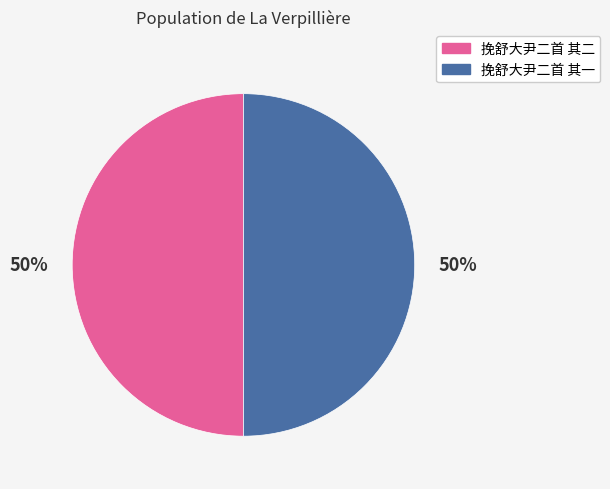

How many slices are in this pie chart?

2